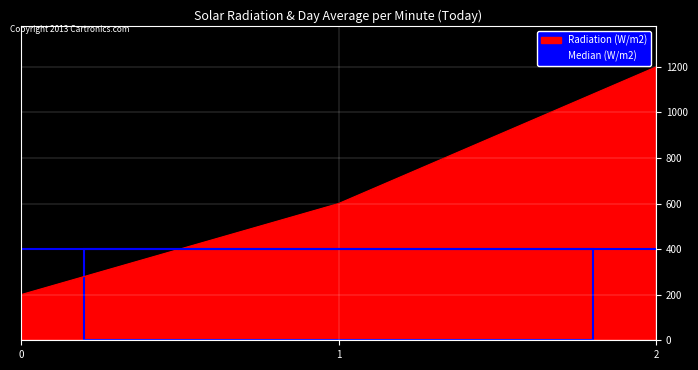

What is the highest value of the Radiation (W/m2) series?

1200